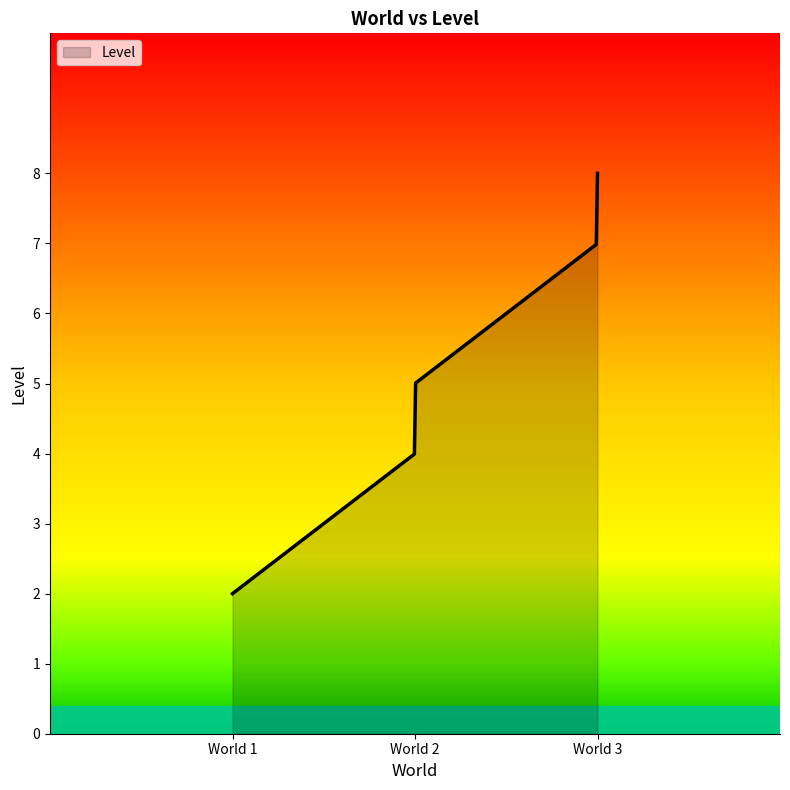

What is the maximum value shown in the chart?

8.0